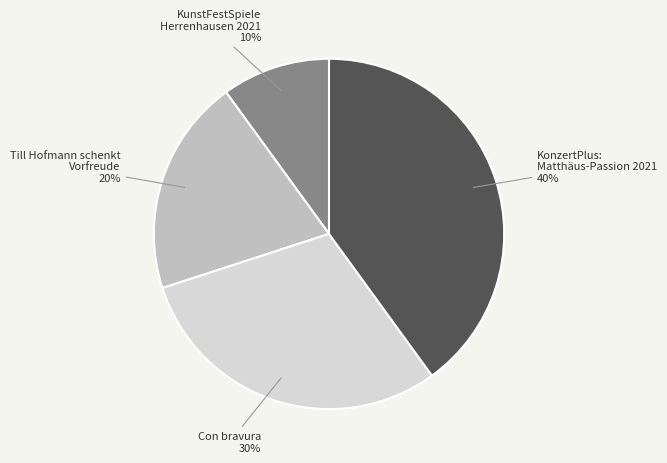

To the nearest percent, what is the average slice percentage?

25%